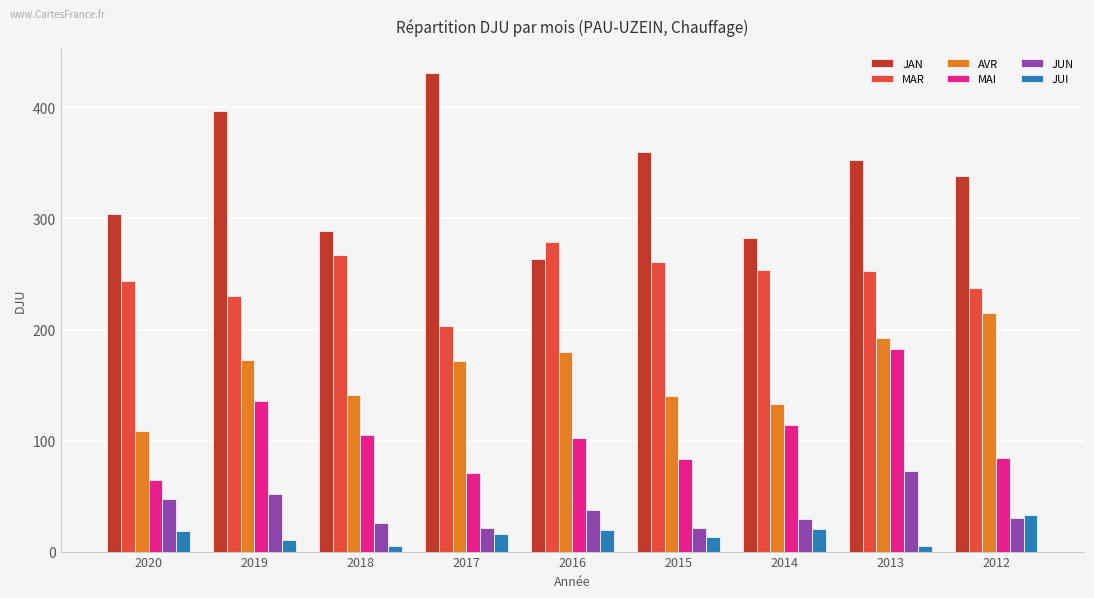

What is the value of the MAI bar at the 9th from the left?

83.9